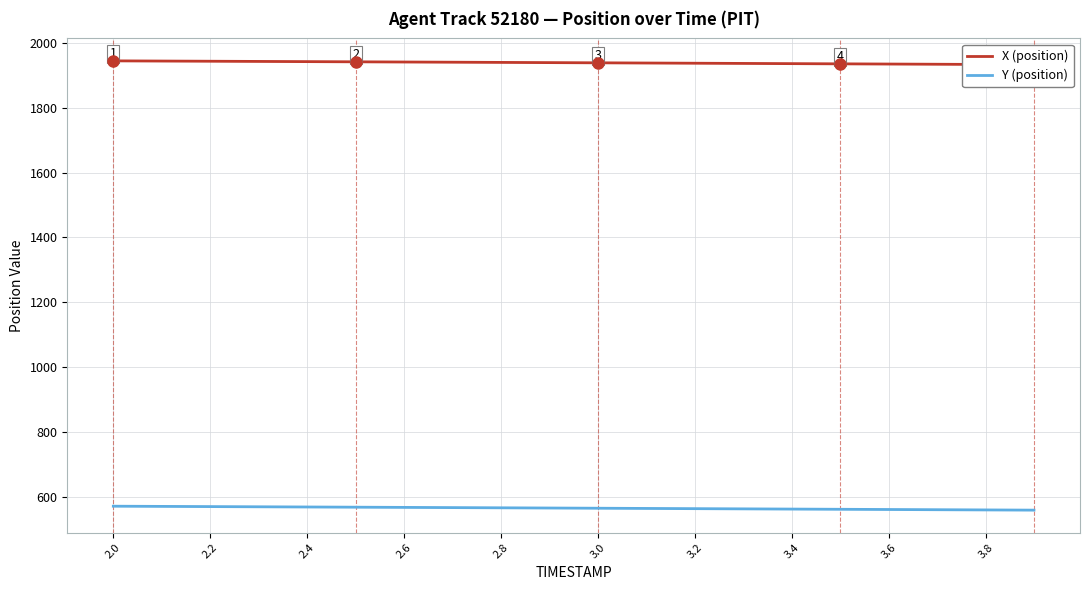

What are all the series names shown in the legend?

X (position), Y (position)